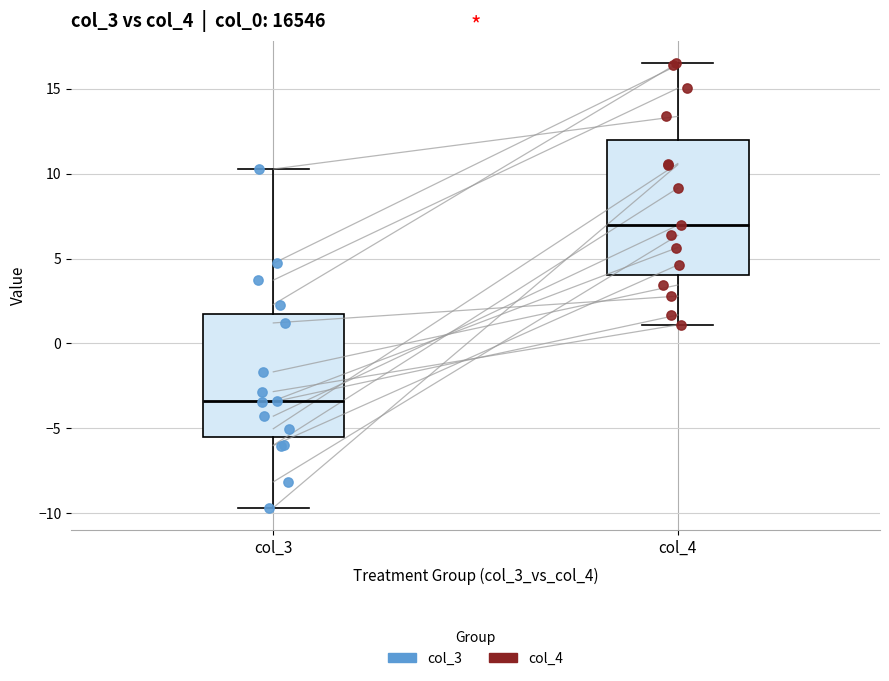

Reading left to right, transcribe this box plot: for each box, give where its median line is, the range the box spans, and where its two whiskers end, as read against the y-axis. The values are not printed on the chart, so give them approximately, as read against the axis.

col_3: median -3.5, box -5.5 to 2.0, whiskers -9.5 to 10.5
col_4: median 7.0, box 4.0 to 12.0, whiskers 1.0 to 16.5